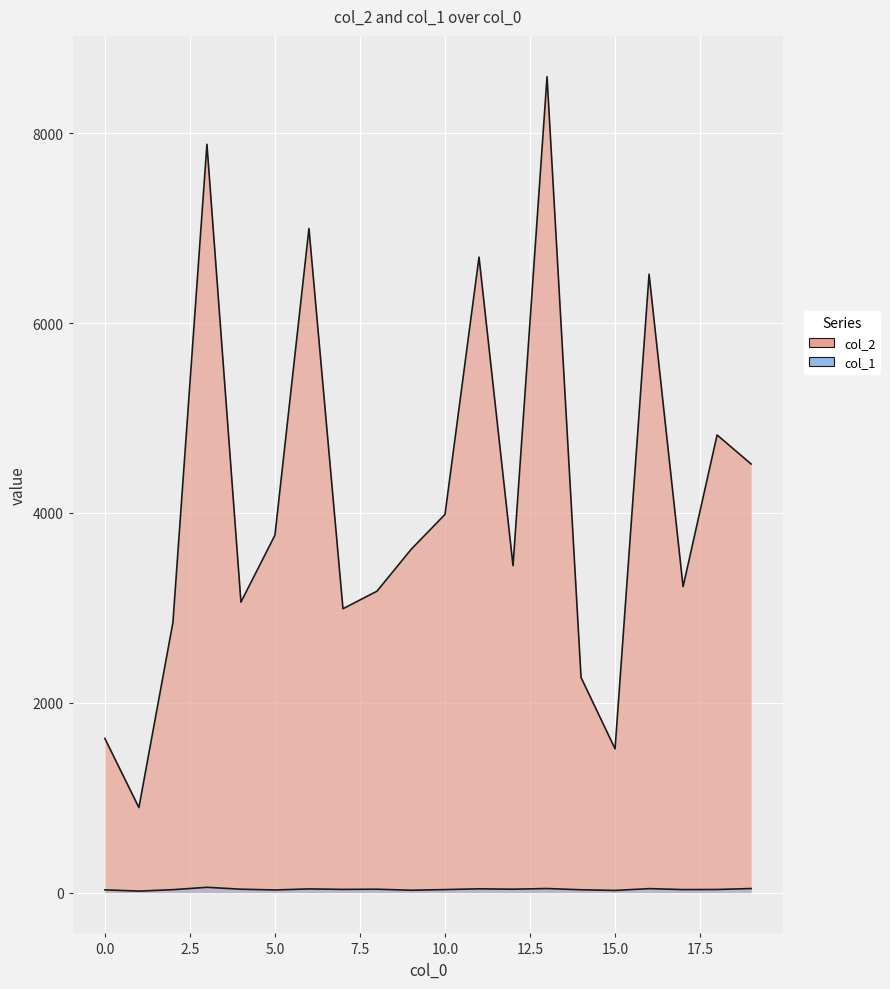

At how many categories does at least one series exceed 2031?

17